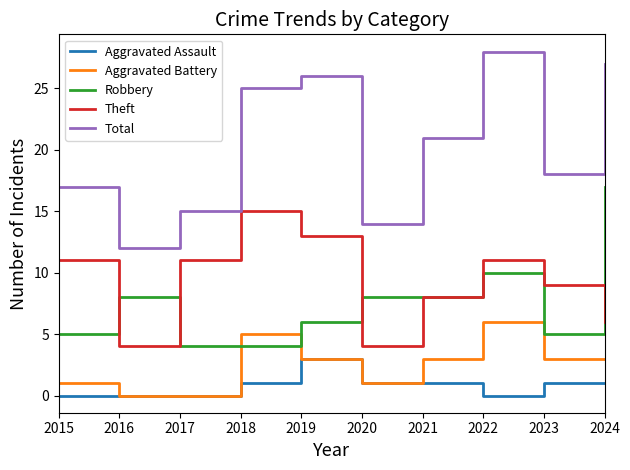

What is the difference between the highest and lowest values at 2020?

13